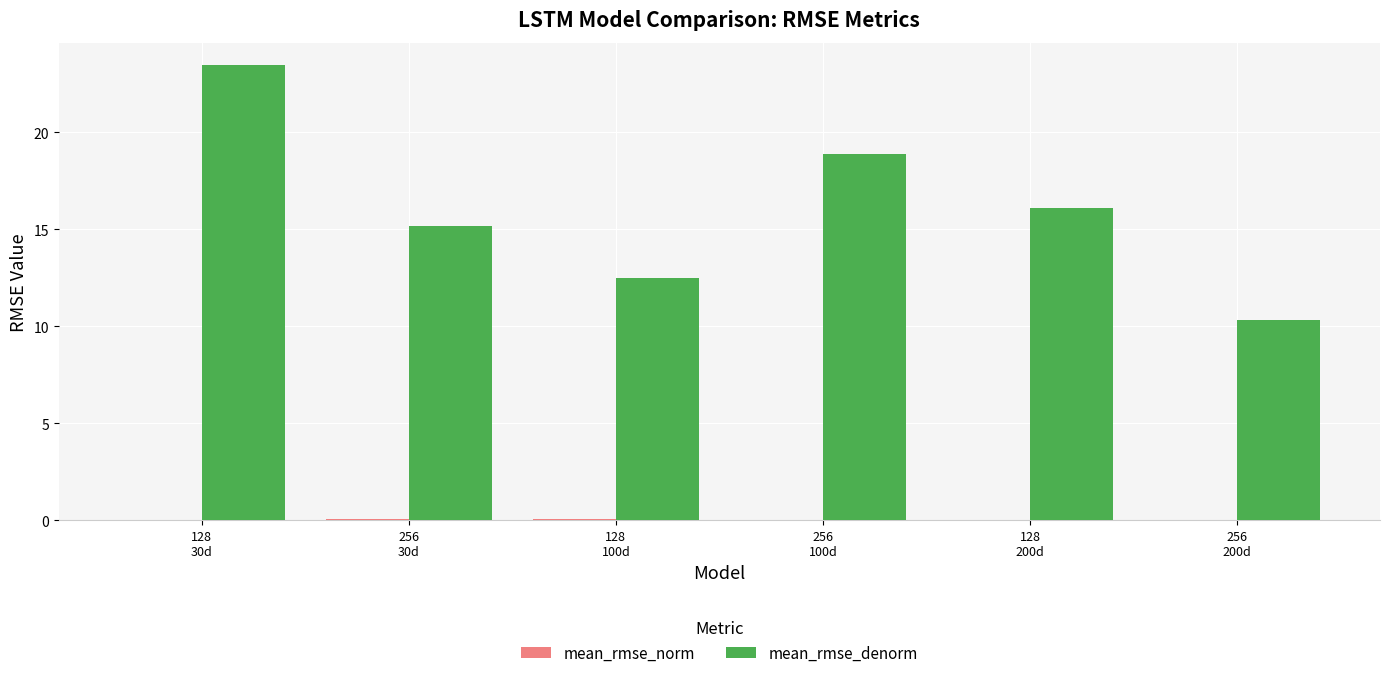

Which series has the largest total across all categories?

mean_rmse_denorm